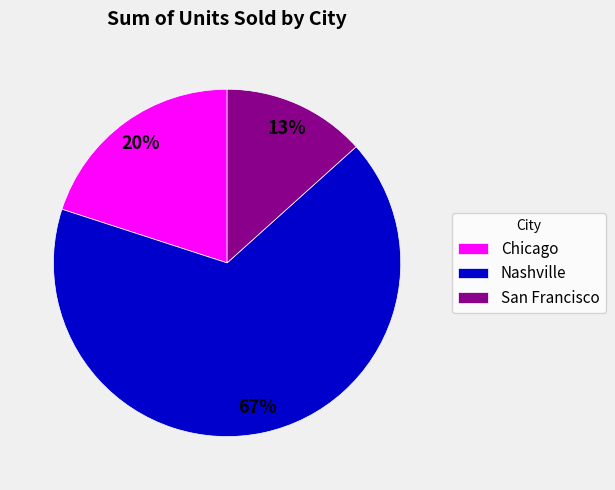

The Chicago slice represents 20% of the pie. True or false?

True